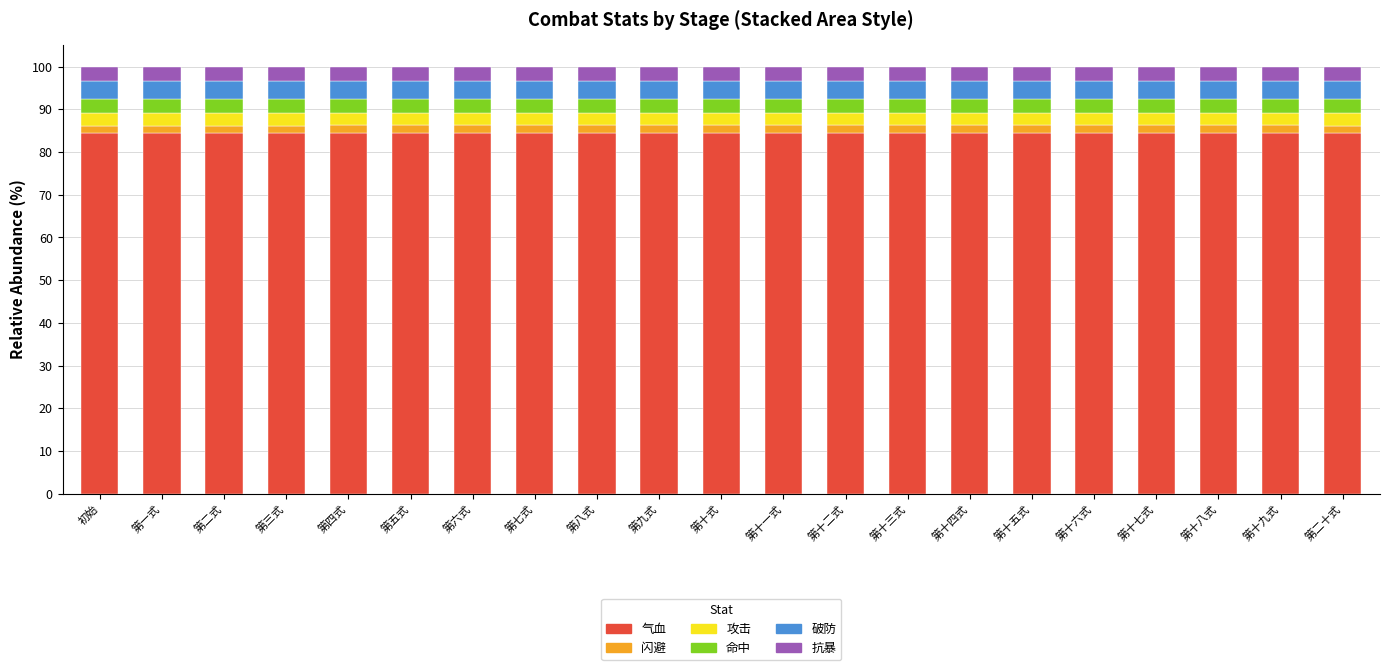

Count the number of data series in this chart.

6